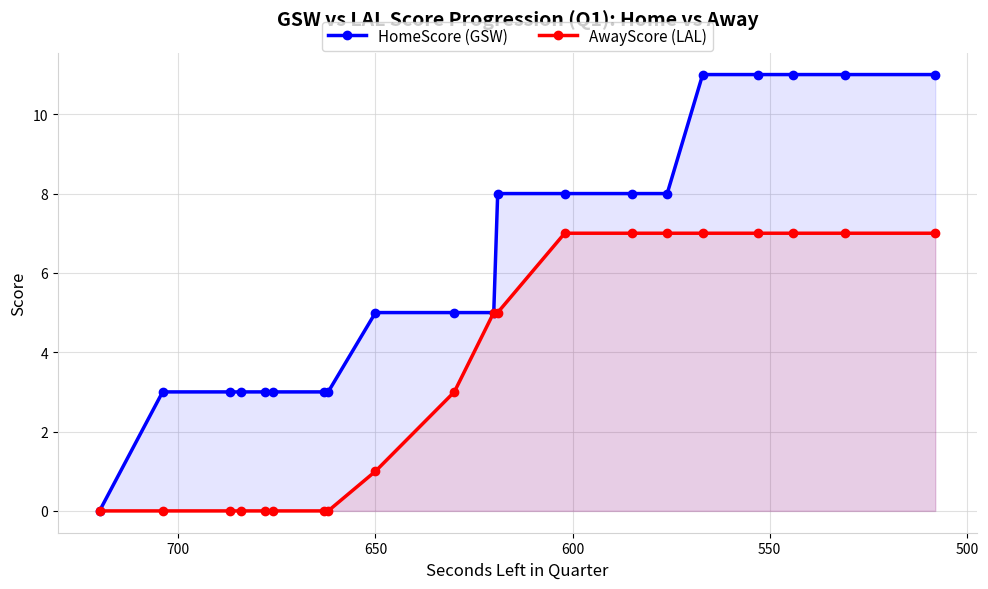

True or false: AwayScore (LAL) and HomeScore (GSW) intersect in this chart.

False